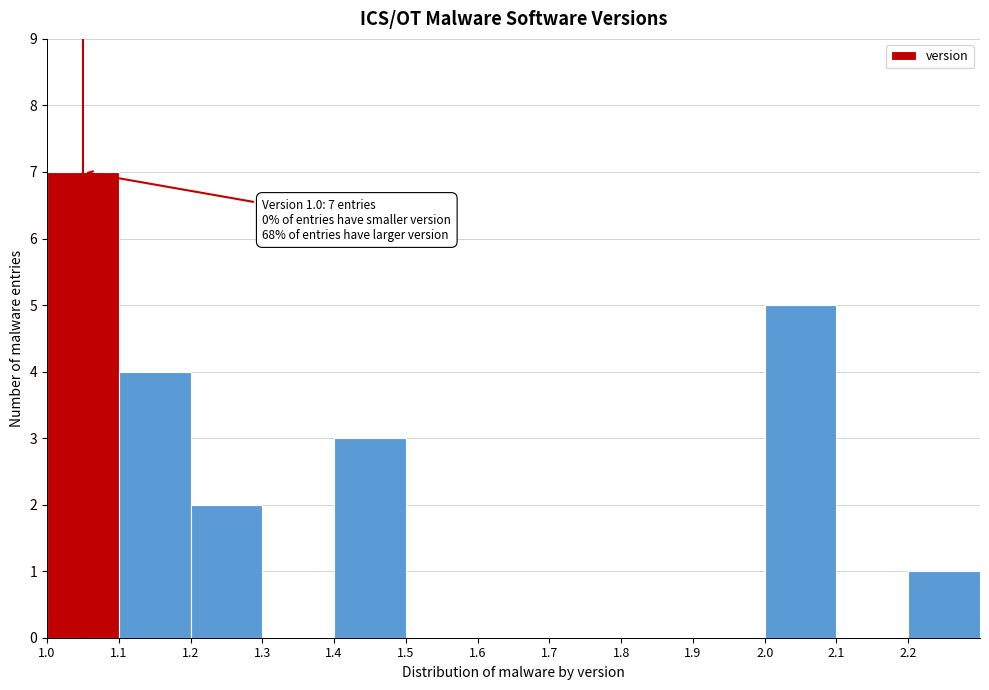

Over which range of the x-axis is the bar tallest?

1.0 to 1.1